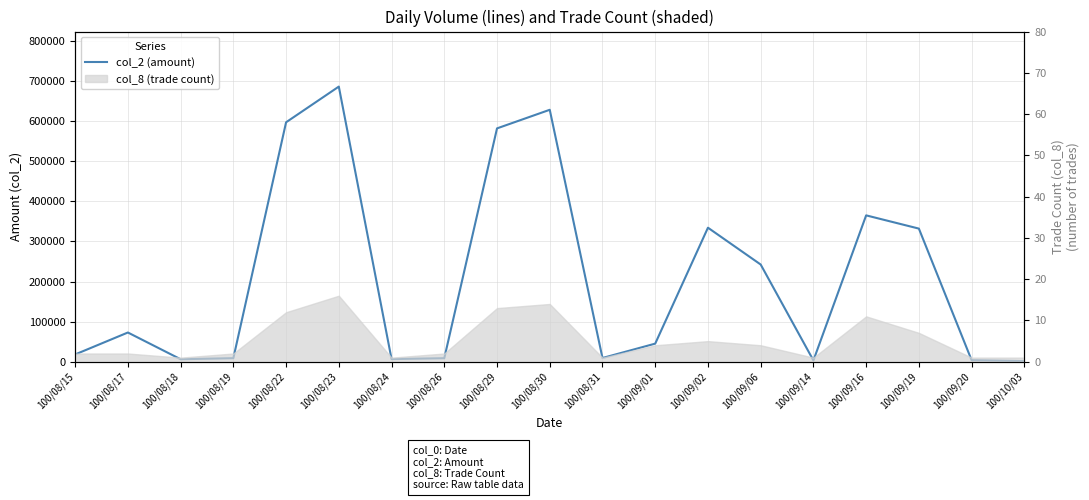

Reading right to left, extract all data points from this chart.

1560	3900	331980	364990	3350	242430	334230	45210	9400	628200	581820	8860	6700	686030	597050	8950	6300	72950	18260